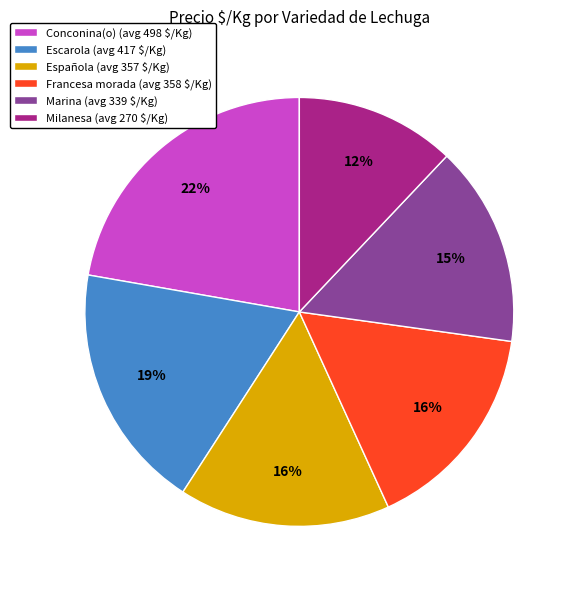

To the nearest percent, what is the average slice percentage?

17%